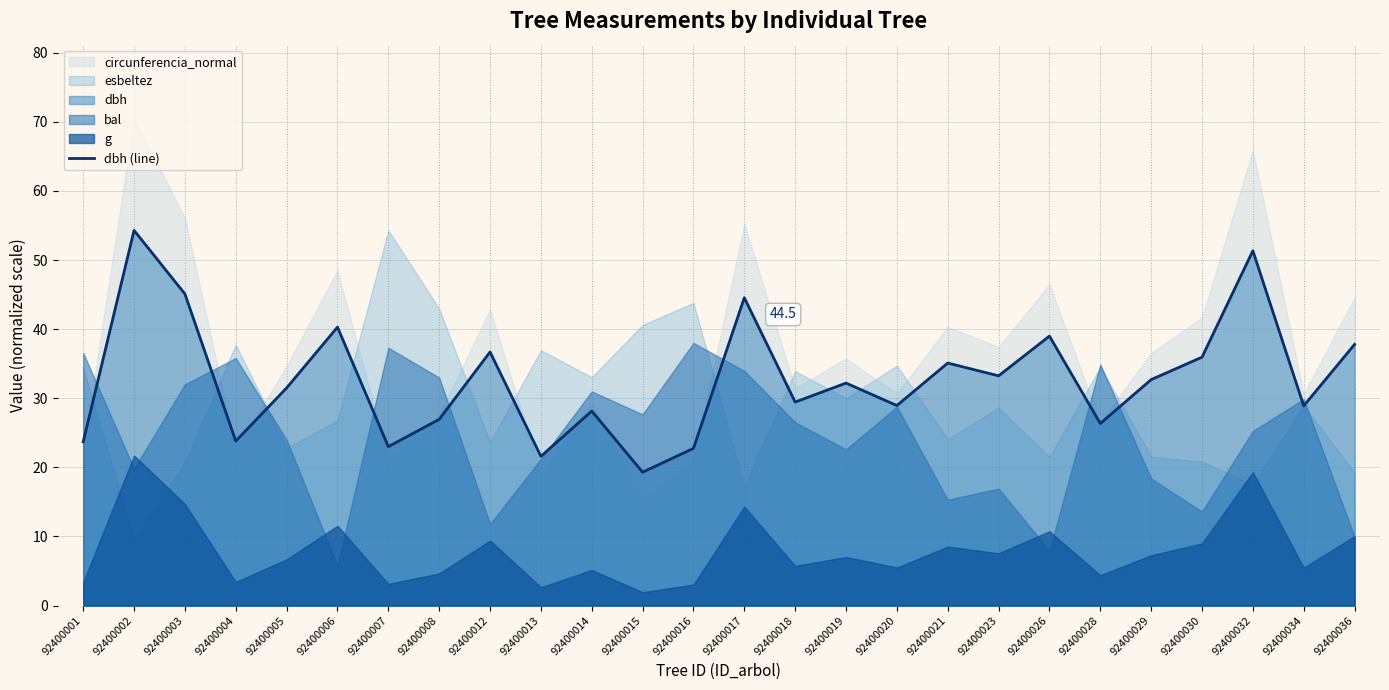

What is the change in value from 92400001 to 92400021?

+11.4